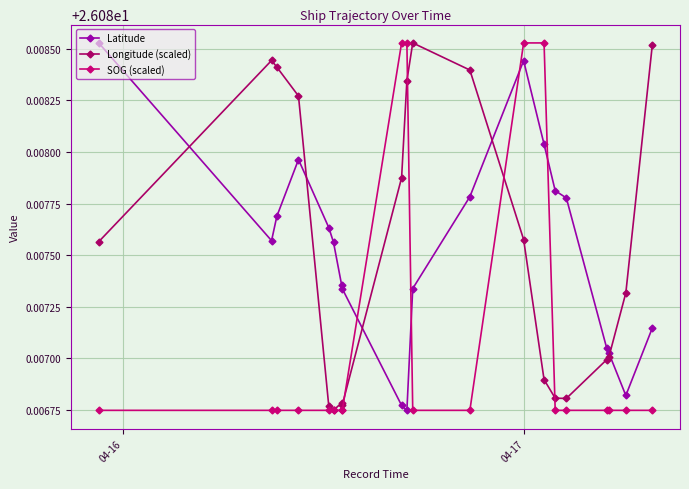

Reading right to left, transcribe all the data shown in this chart.

Latitude: 26.1	26.1	26.1	26.1	26.1	26.1	26.1	26.1	26.1	26.1	26.1	26.1	26.1	26.1	26.1	26.1	26.1	26.1	26.1	26.1
Longitude (scaled): 26.1	26.1	26.1	26.1	26.1	26.1	26.1	26.1	26.1	26.1	26.1	26.1	26.1	26.1	26.1	26.1	26.1	26.1	26.1	26.1
SOG (scaled): 26.1	26.1	26.1	26.1	26.1	26.1	26.1	26.1	26.1	26.1	26.1	26.1	26.1	26.1	26.1	26.1	26.1	26.1	26.1	26.1